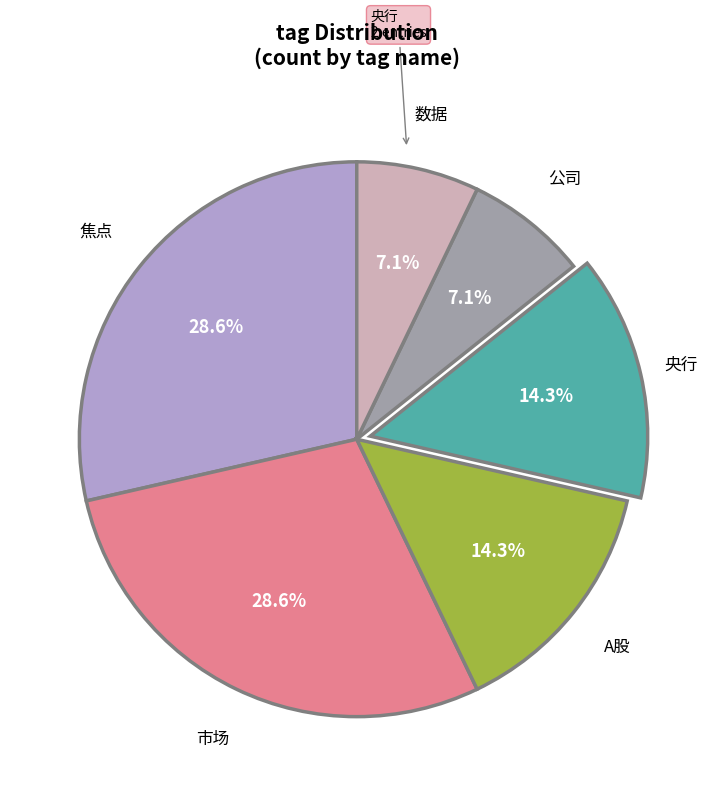

Is the sum of 焦点 and 数据 greater than half?

No